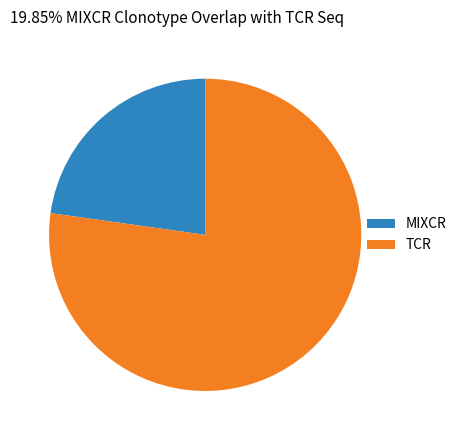

Is there a majority slice in this chart?

Yes